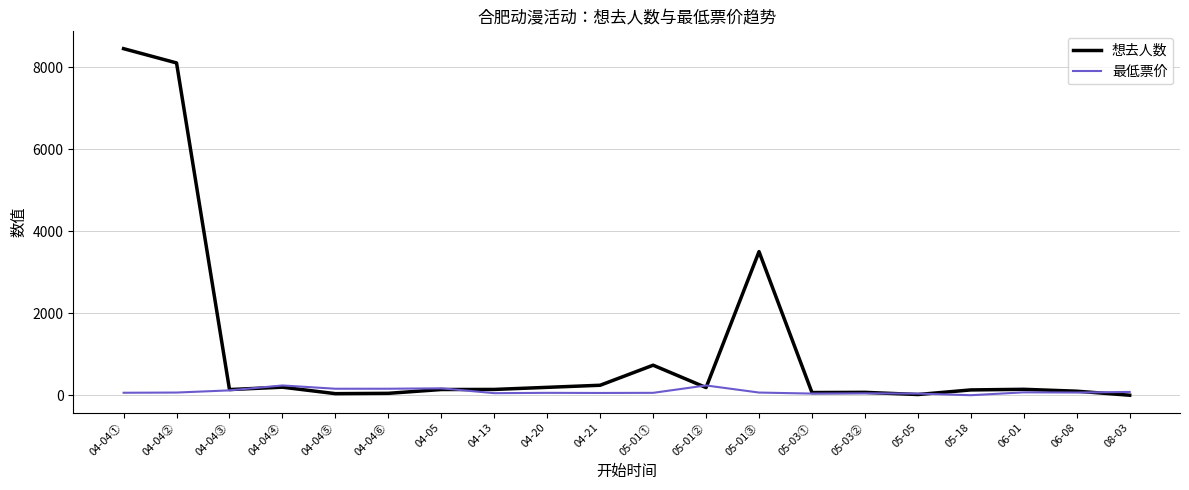

The value of 最低票价 at 04-04④ is 238.0. True or false?

True